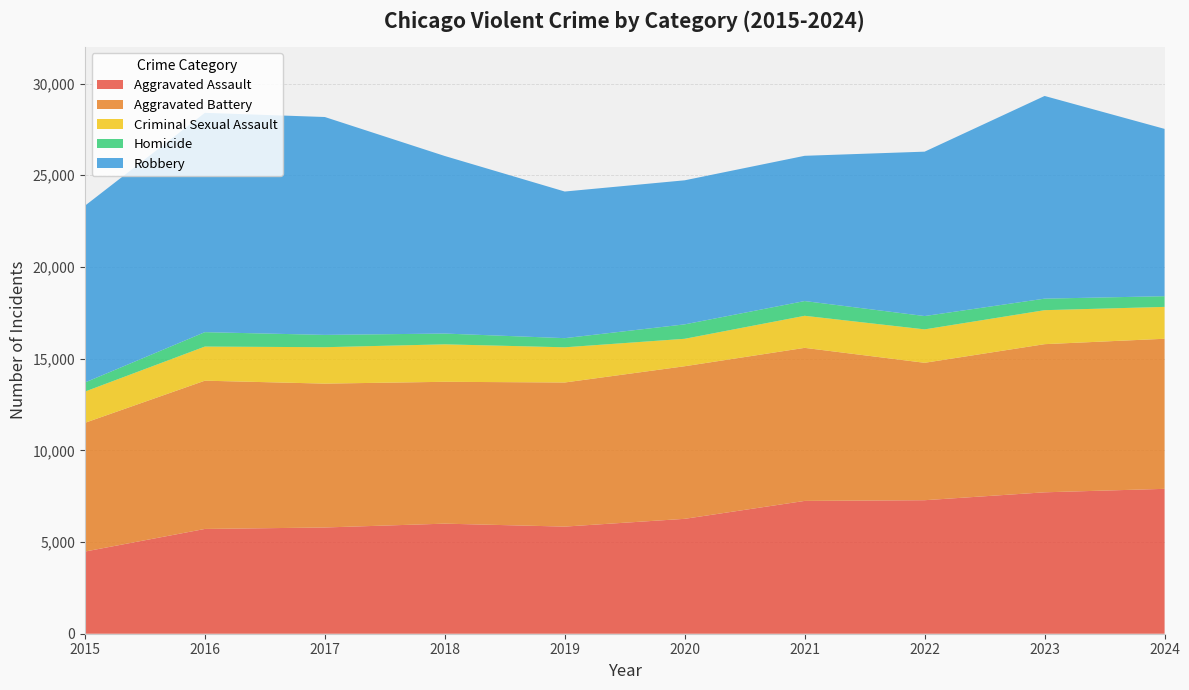

Reading left to right, list all the values displayed in this chart.

Aggravated Assault: 2015=4480	2016=5713	2017=5793	2018=6002	2019=5841	2020=6265	2021=7242	2022=7280	2023=7711	2024=7900
Aggravated Battery: 2015=7019	2016=8085	2017=7845	2018=7735	2019=7858	2020=8321	2021=8346	2022=7493	2023=8078	2024=8184
Criminal Sexual Assault: 2015=1703	2016=1860	2017=1985	2018=2043	2019=1919	2020=1496	2021=1748	2022=1822	2023=1853	2024=1737
Homicide: 2015=496	2016=786	2017=672	2018=588	2019=499	2020=787	2021=804	2022=727	2023=629	2024=584
Robbery: 2015=9638	2016=11960	2017=11880	2018=9681	2019=7995	2020=7855	2021=7920	2022=8964	2023=11052	2024=9123